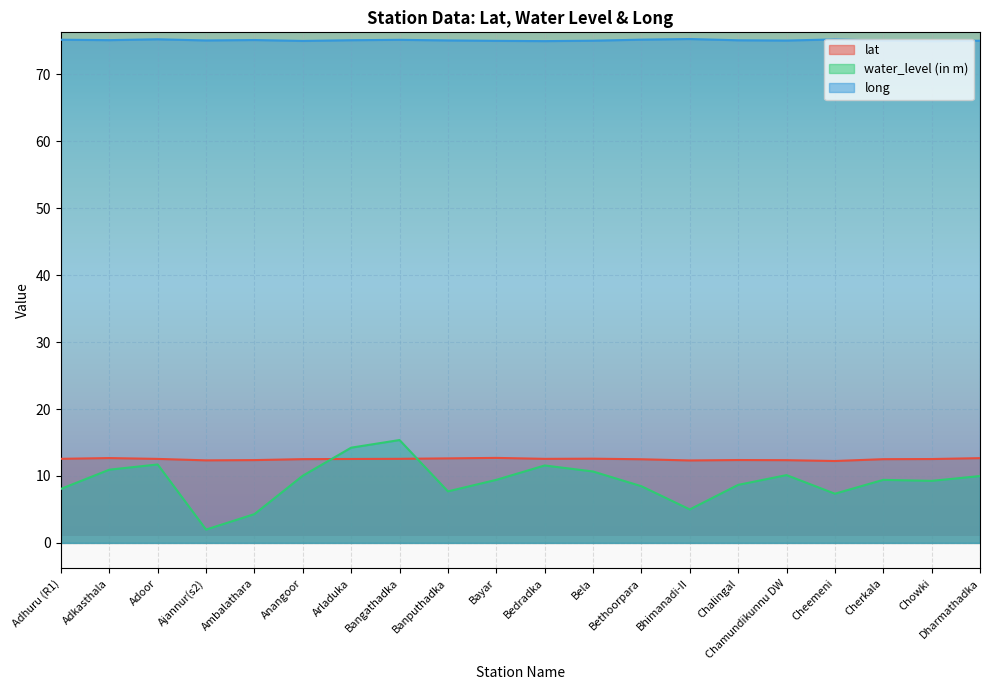

Where is long nearest to the value 75?

Anangoor